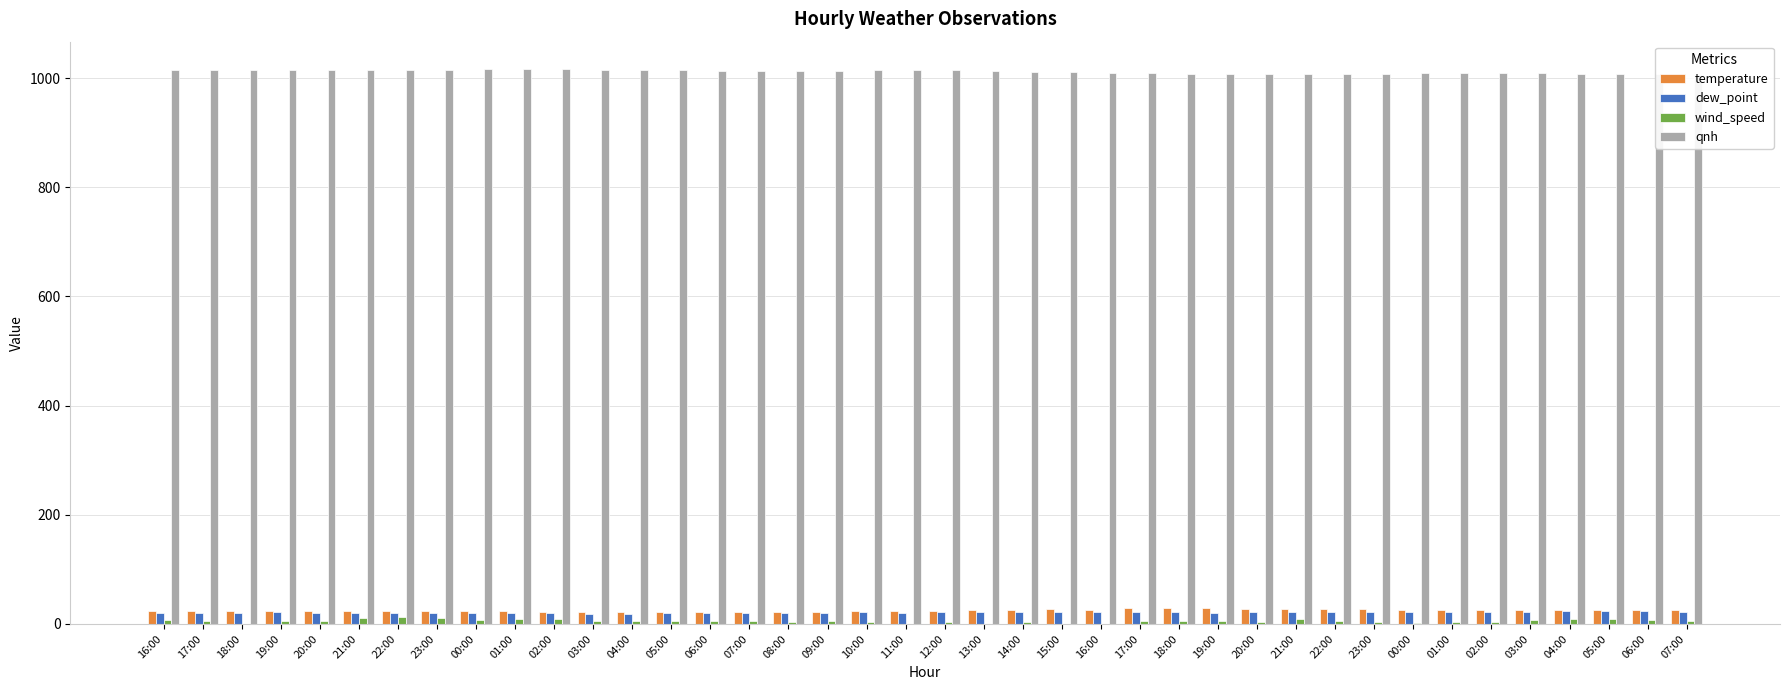

How many groups of bars are there?

40